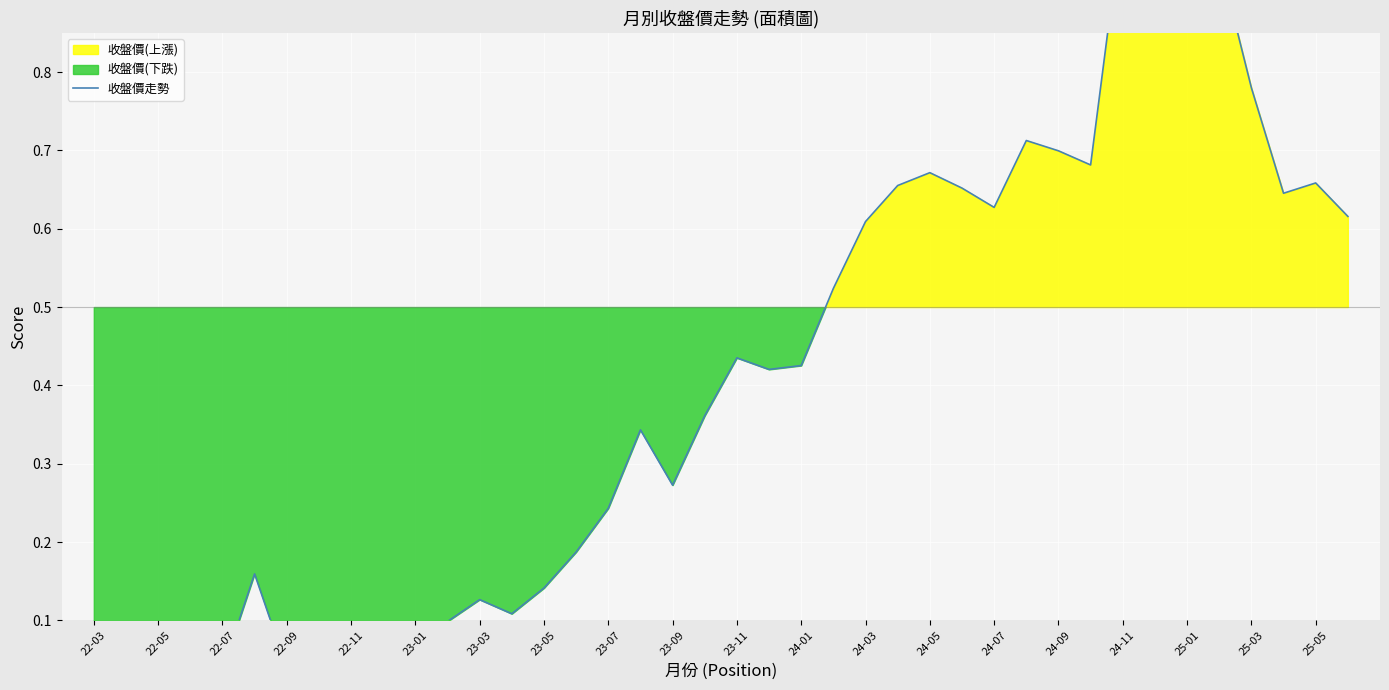

Which label corresponds to the smallest value in the chart?

22-09